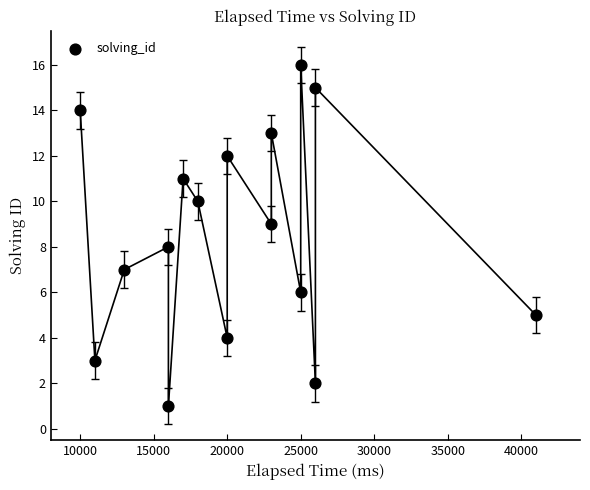

What is the range of Y values (max minus min)?

15